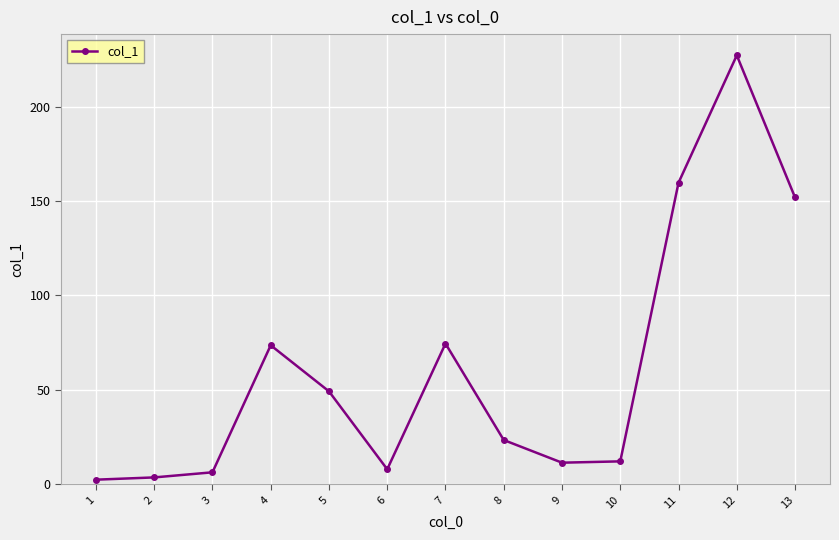

Which category has the highest value across all series?

12